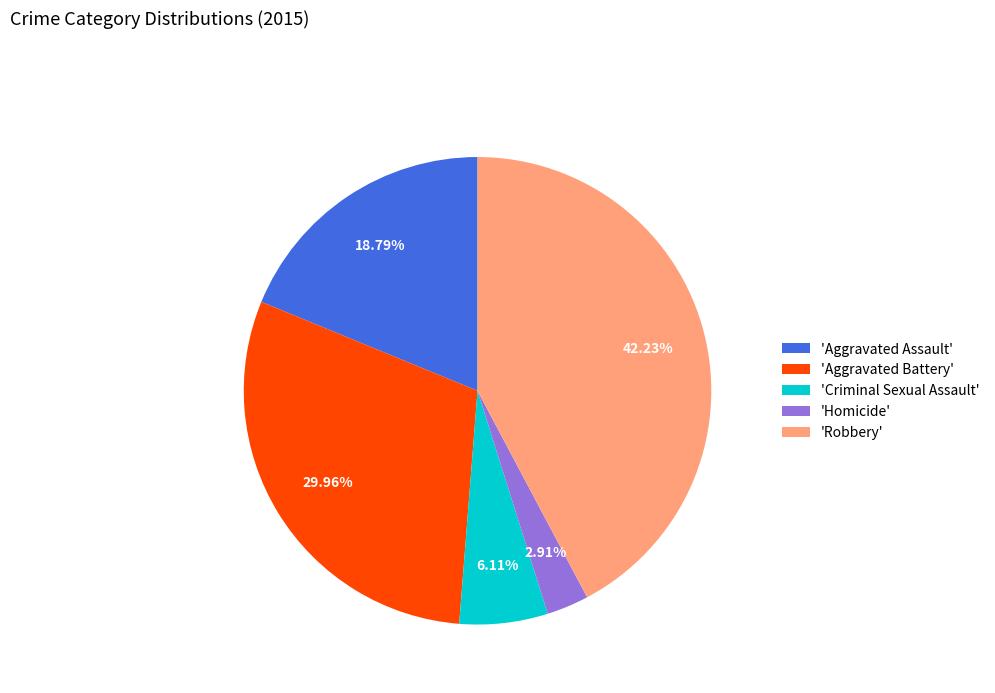

What is the ratio of the value at 'Robbery' to the value at 'Aggravated Battery'?

1.4